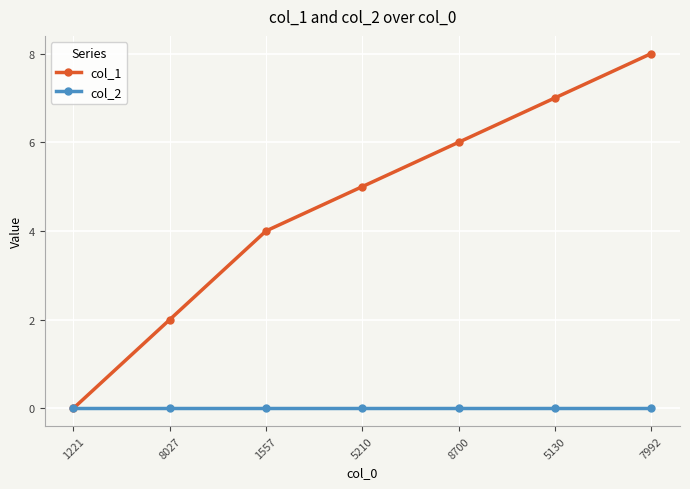

What is the label of the 7th point from the right?

1221